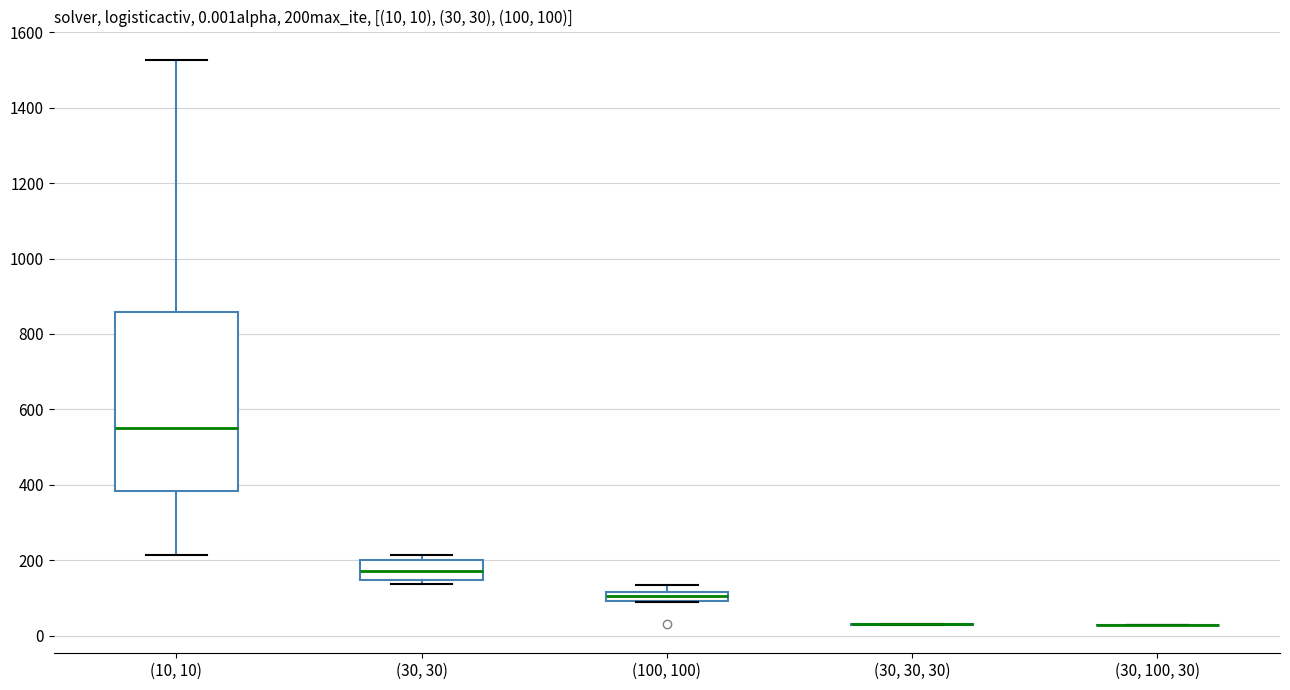

Which box is the tallest, from its lower edge to its upper edge?

(10, 10)